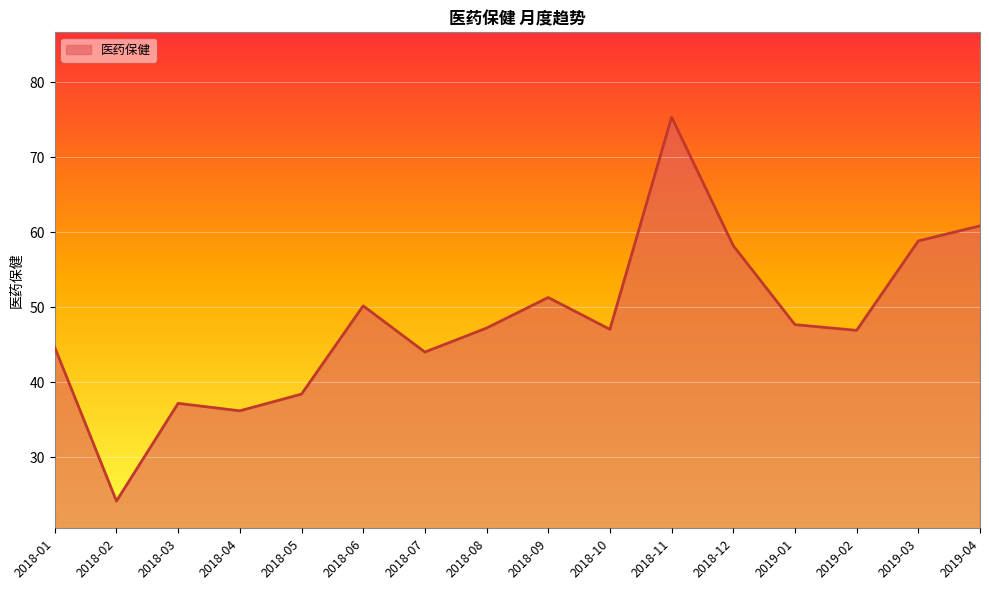

True or false: the data shows 78.1 at 2018-10.

False